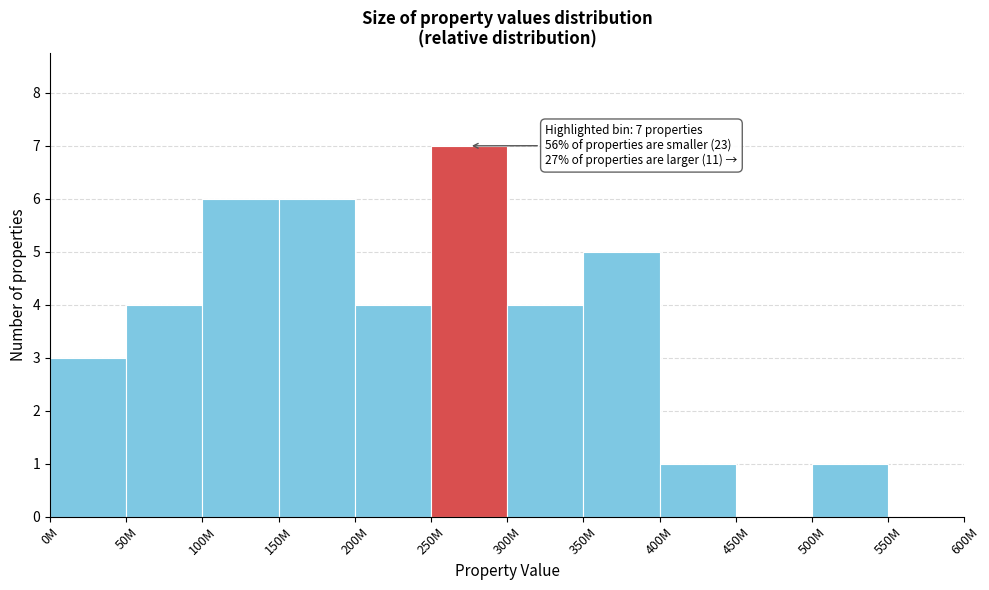

Reading left to right, what are all the values shown in this chart?

0M=3	50M=4	100M=6	150M=6	200M=4	250M=7	300M=4	350M=5	400M=1	450M=0	500M=1	550M=0